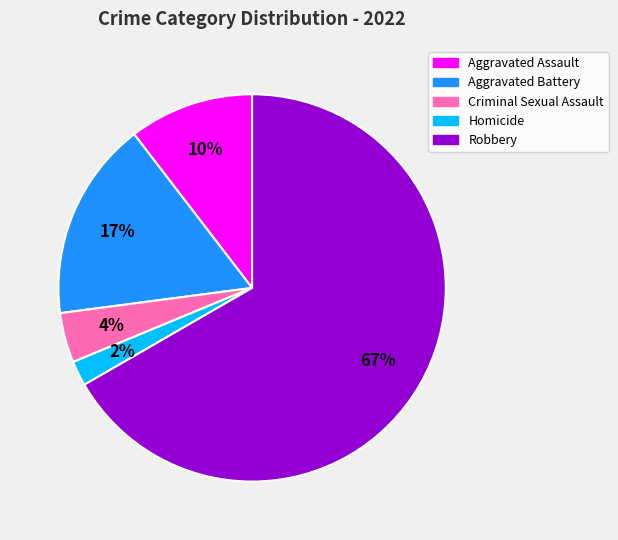

The Criminal Sexual Assault slice represents 16% of the pie. True or false?

False